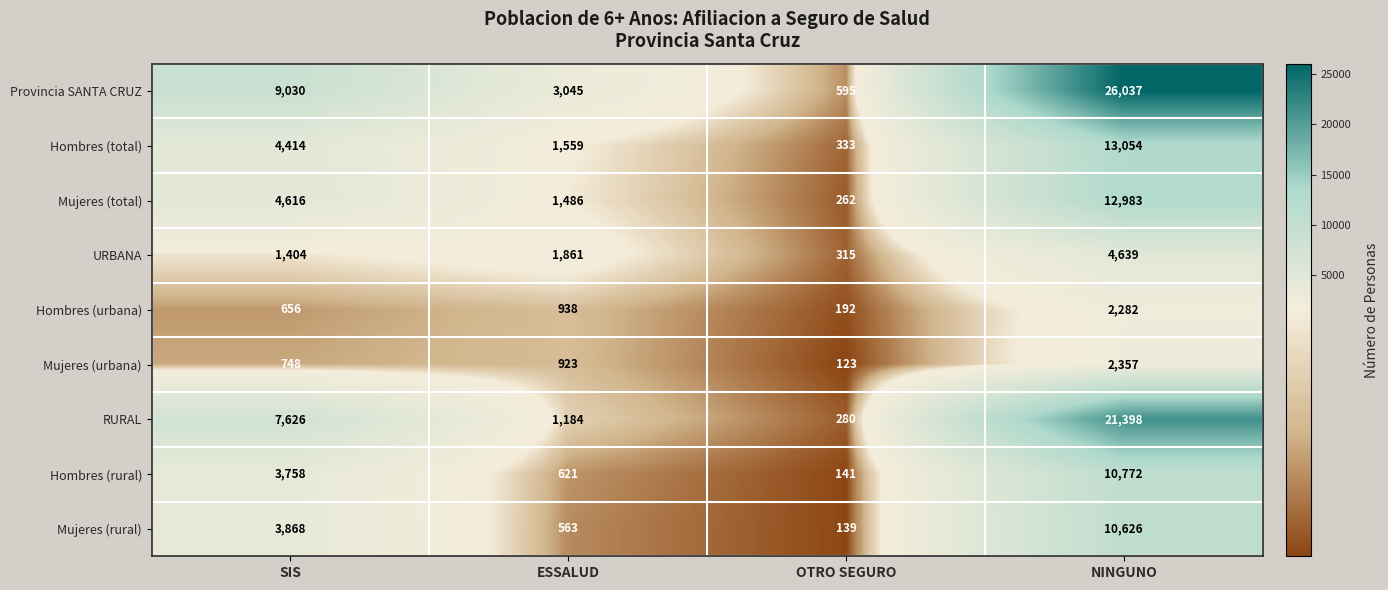

True or false: Provincia SANTA CRUZ has a value of 13335 at SIS.

False